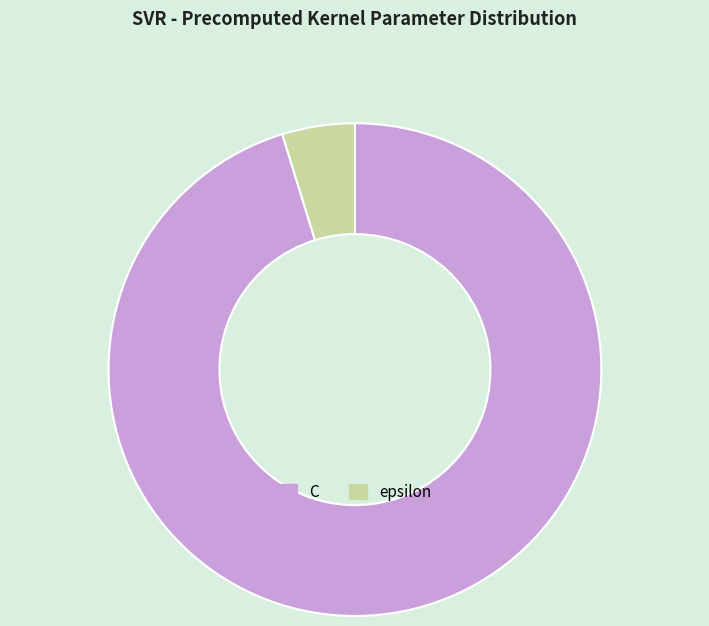

Is it true that C is 89% of the pie?

False